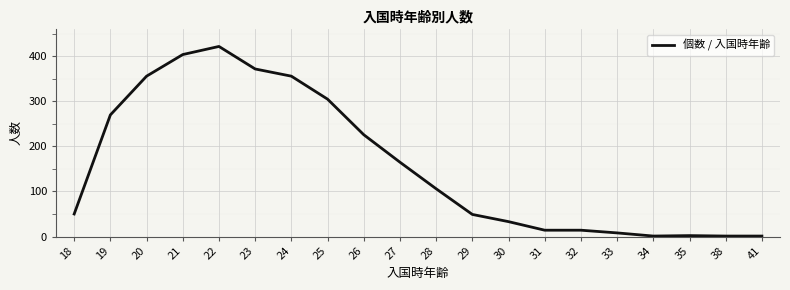

Which label corresponds to the largest value in the chart?

22